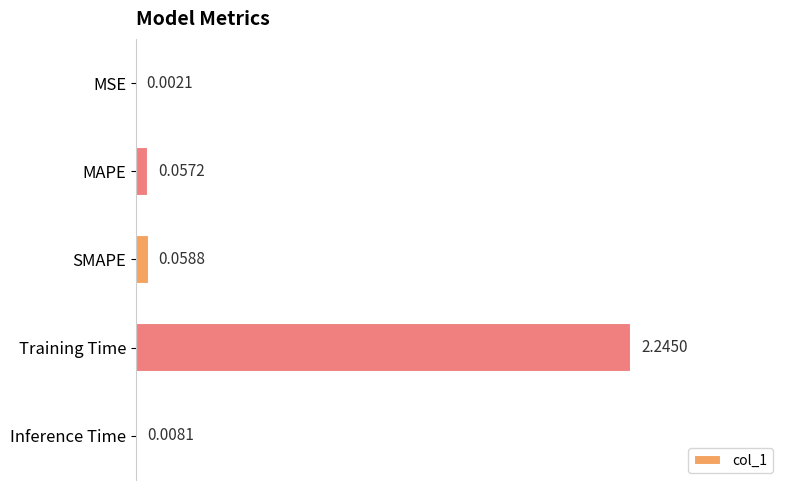

What is the sum of the values at MAPE and Training Time?

2.3